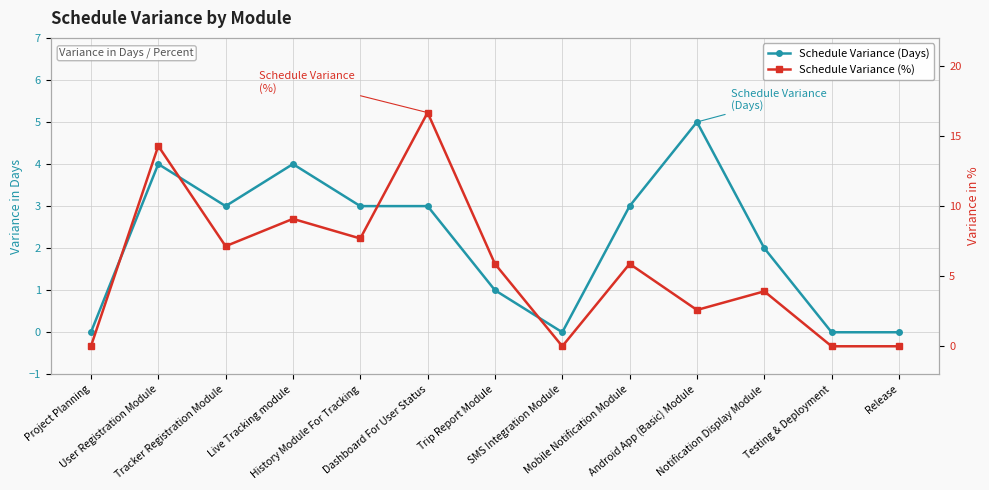

What is the difference between the highest and lowest values at Live Tracking module?

5.1